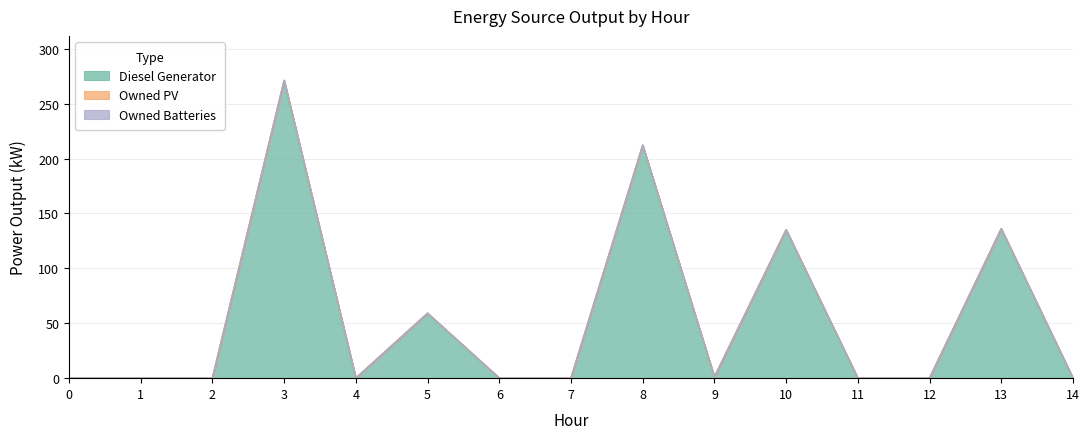

What is the average value of the Diesel Generator series?

54.3